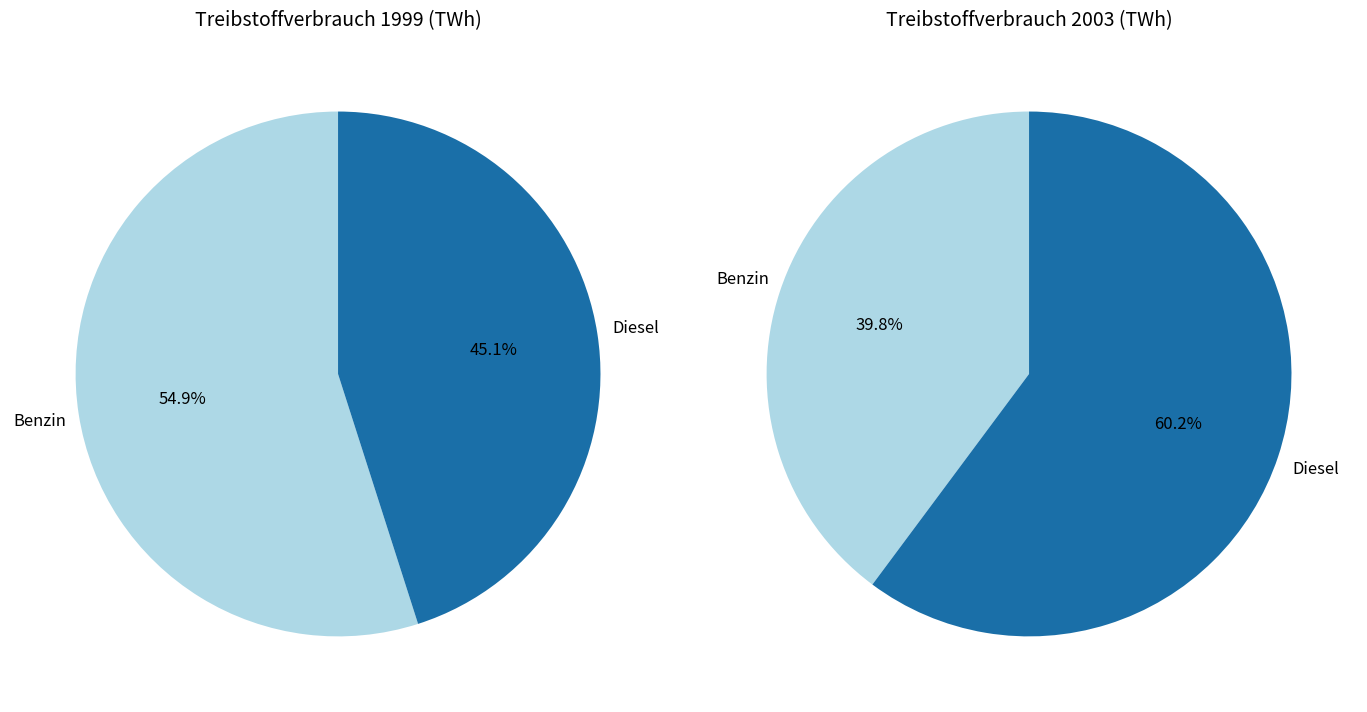

True or false: Benzin accounts for 63% of the total.

False